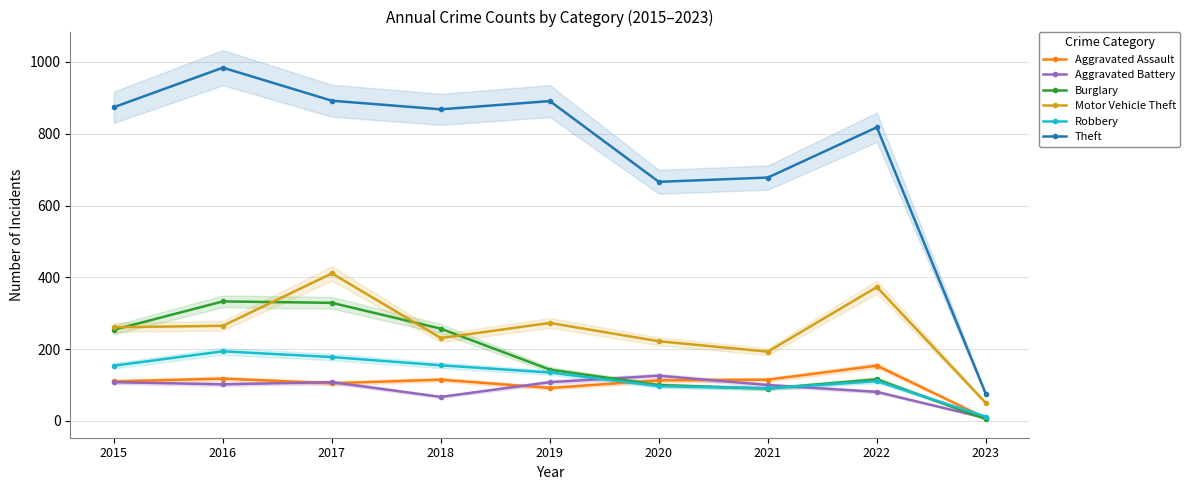

How many lines are shown in the chart?

6